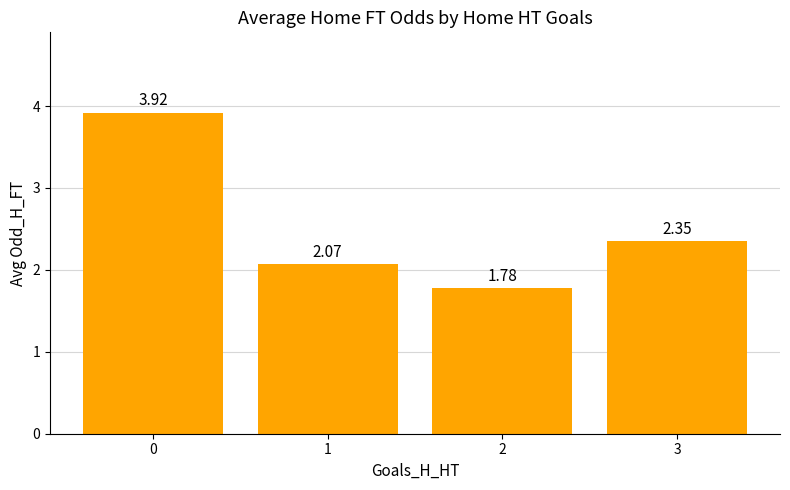

What is the sum of all values?

10.1